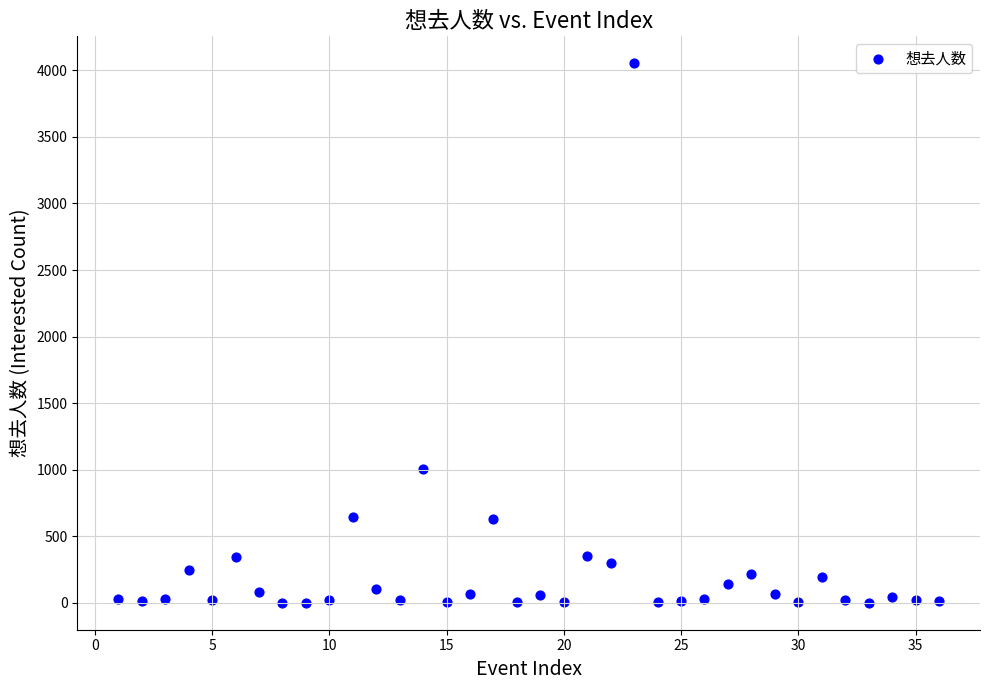

What is the range of X values (max minus min)?

35